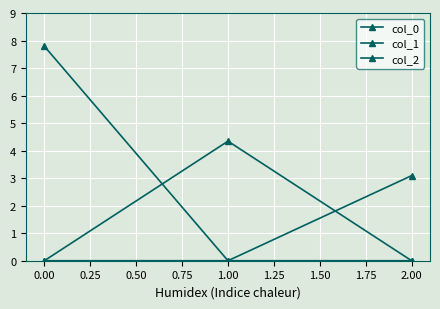

How many categories are shown in the chart?

3